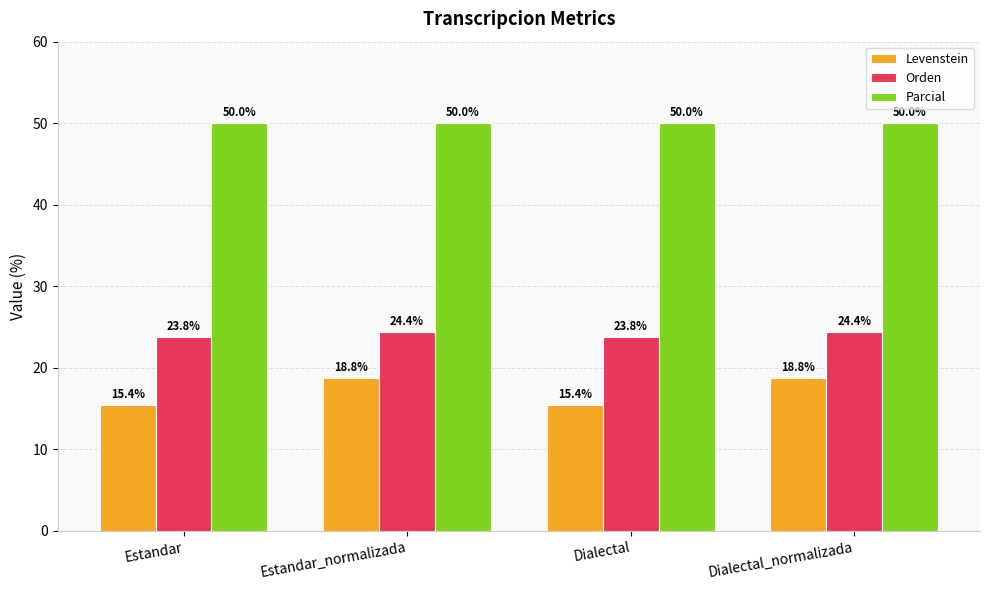

What is the minimum value for Parcial?

50.0